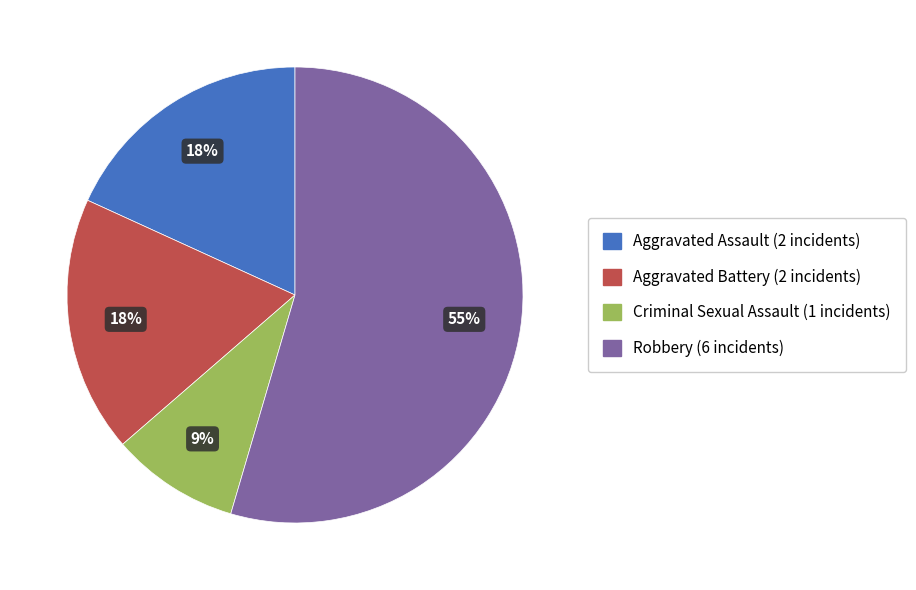

To the nearest percent, what is the combined percentage of Criminal Sexual Assault and Aggravated Assault?

27%